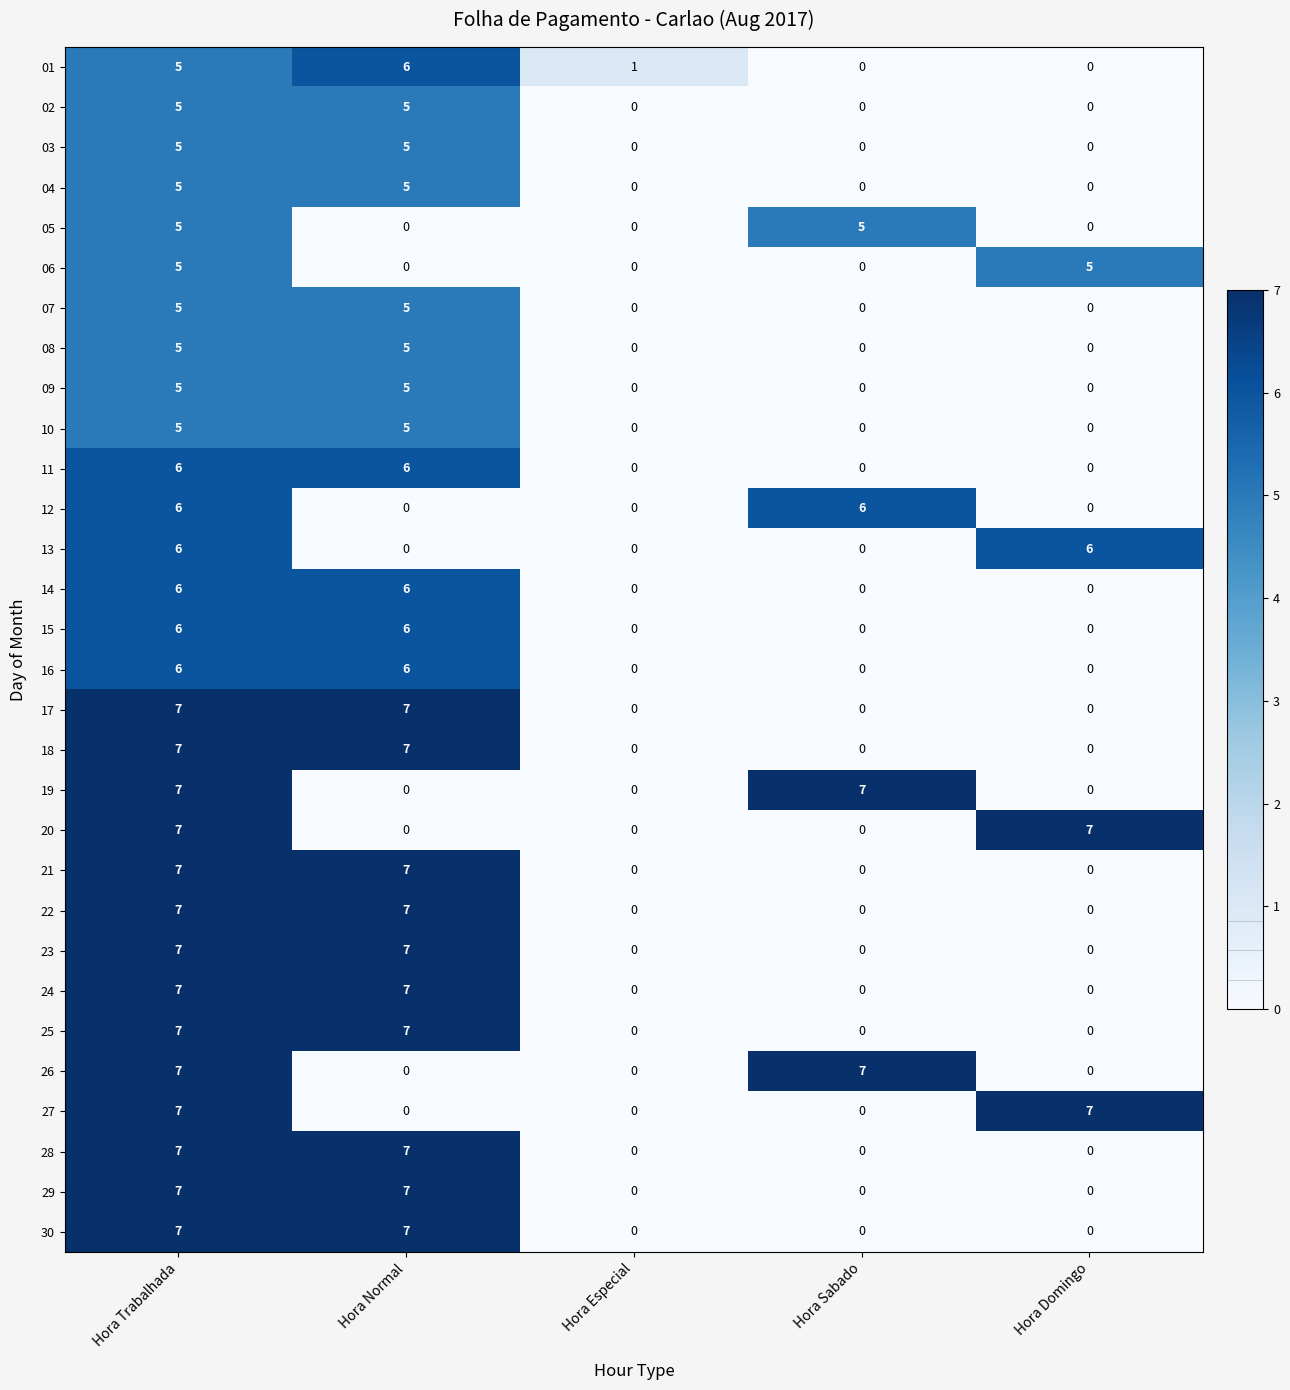

What is the maximum value for 02?

5